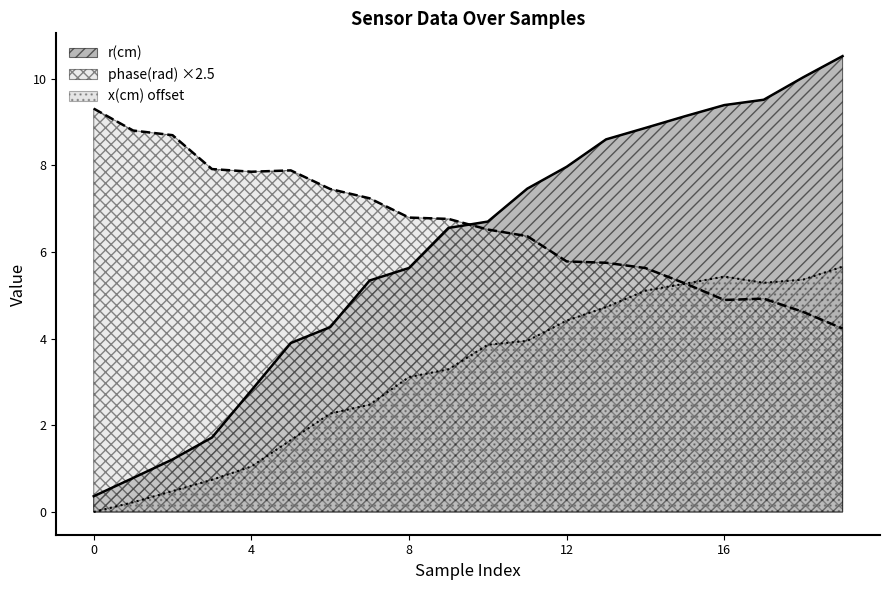

What is the value of the r(cm) point at the 11th from the left?

6.7